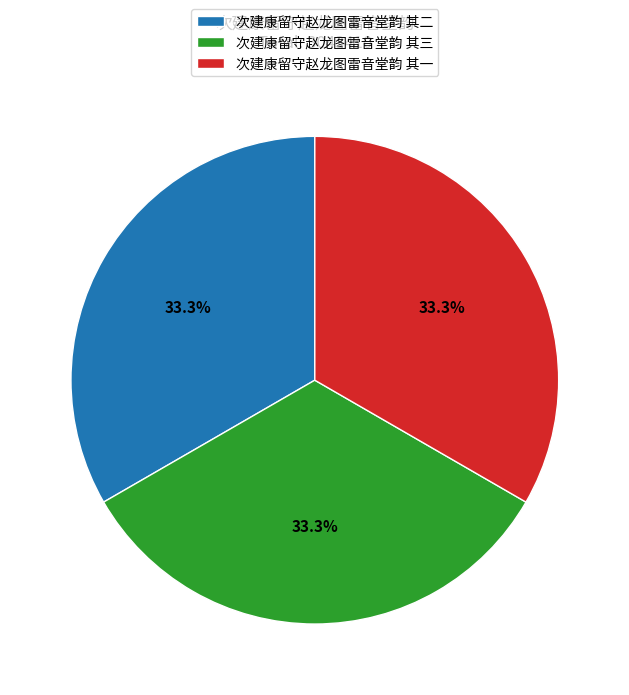

The 次建康留守赵龙图雷音堂韵 其一 slice represents 22% of the pie. True or false?

False